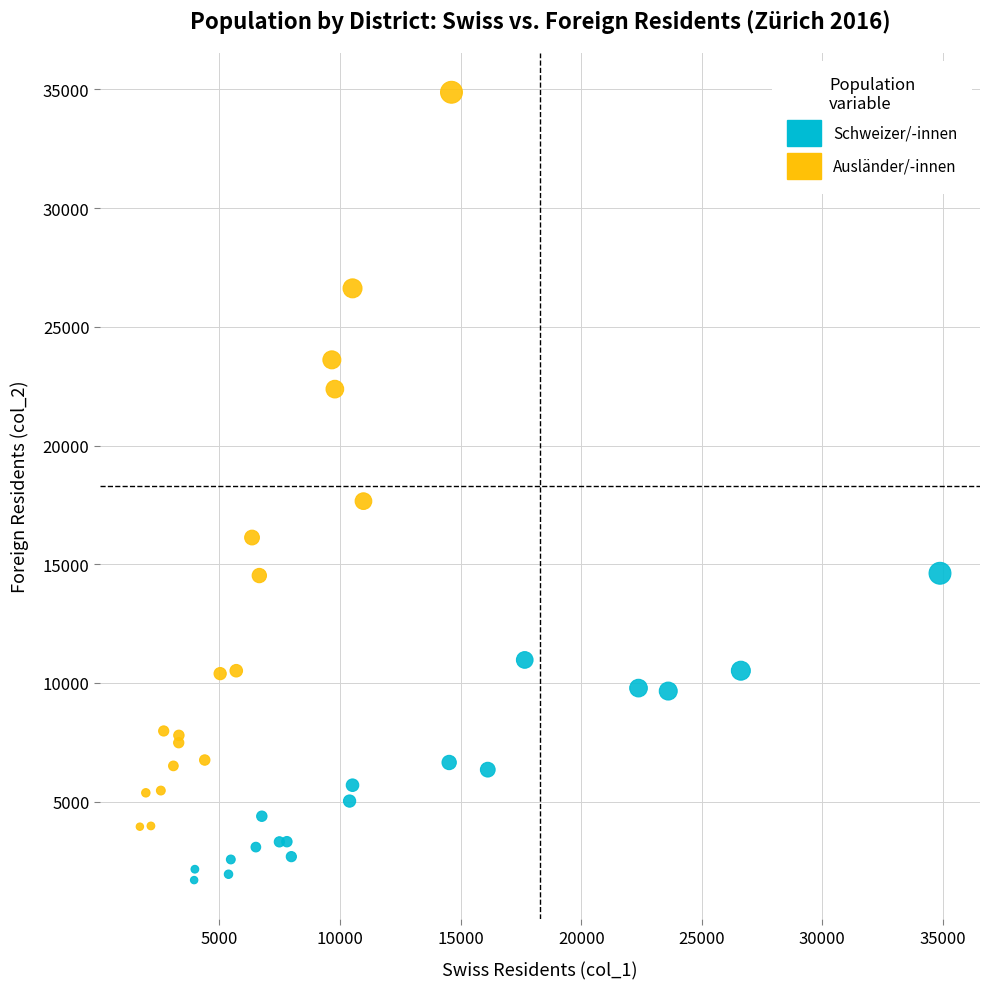

What are all the series names shown in the legend?

Schweizer/-innen, Ausländer/-innen